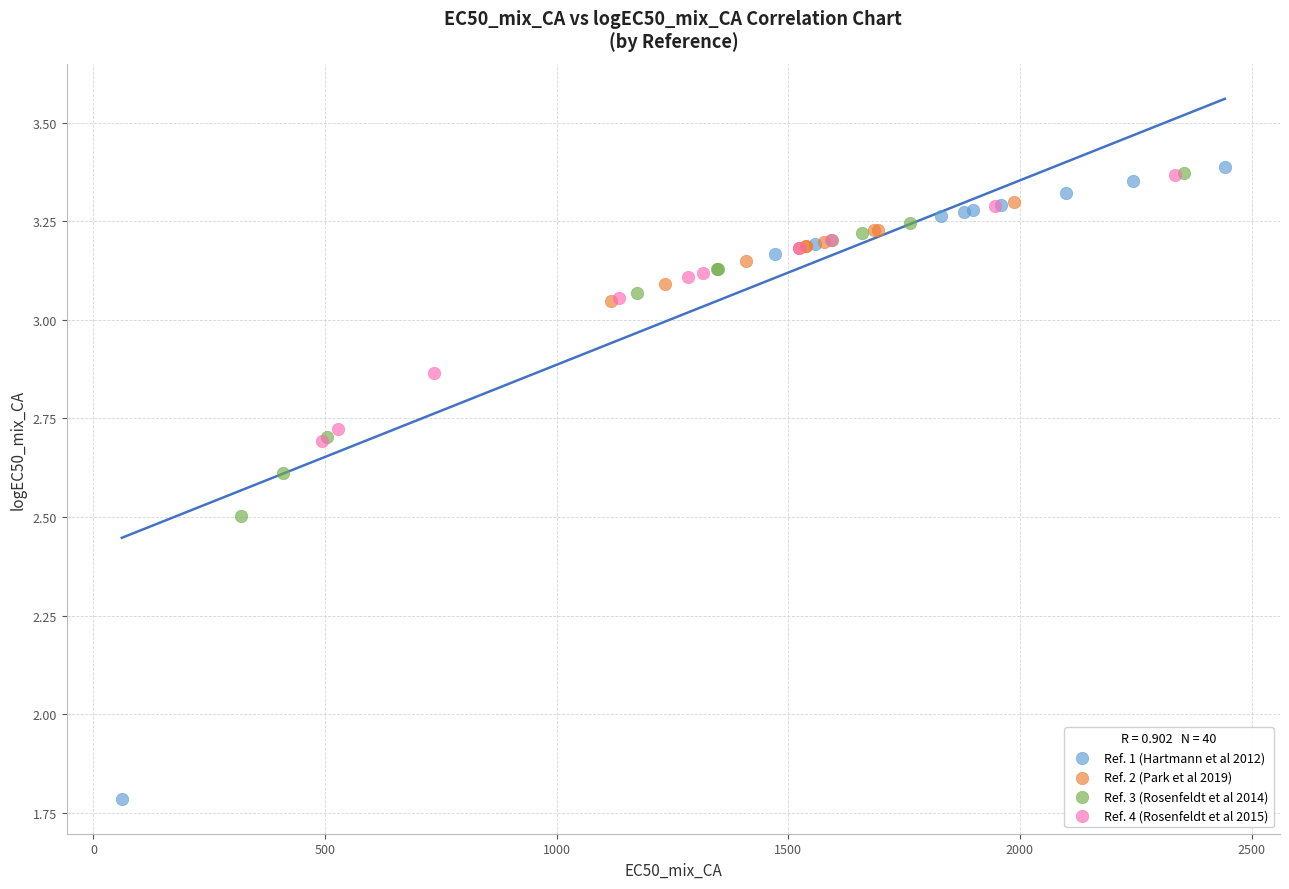

Which series reaches the minimum Y coordinate?

Ref. 1 (Hartmann et al 2012)